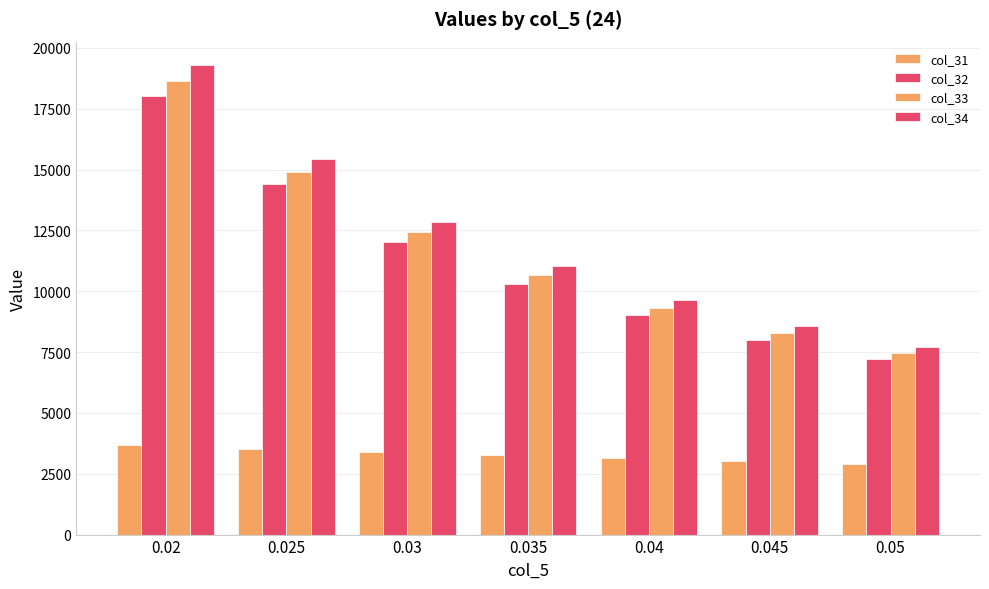

How many bars are there in each group?

4